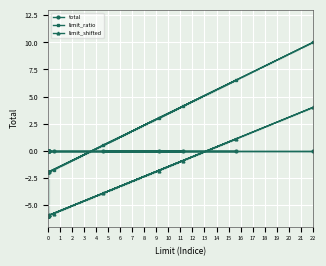

What are all the series names shown in the legend?

total, limit_ratio, limit_shifted